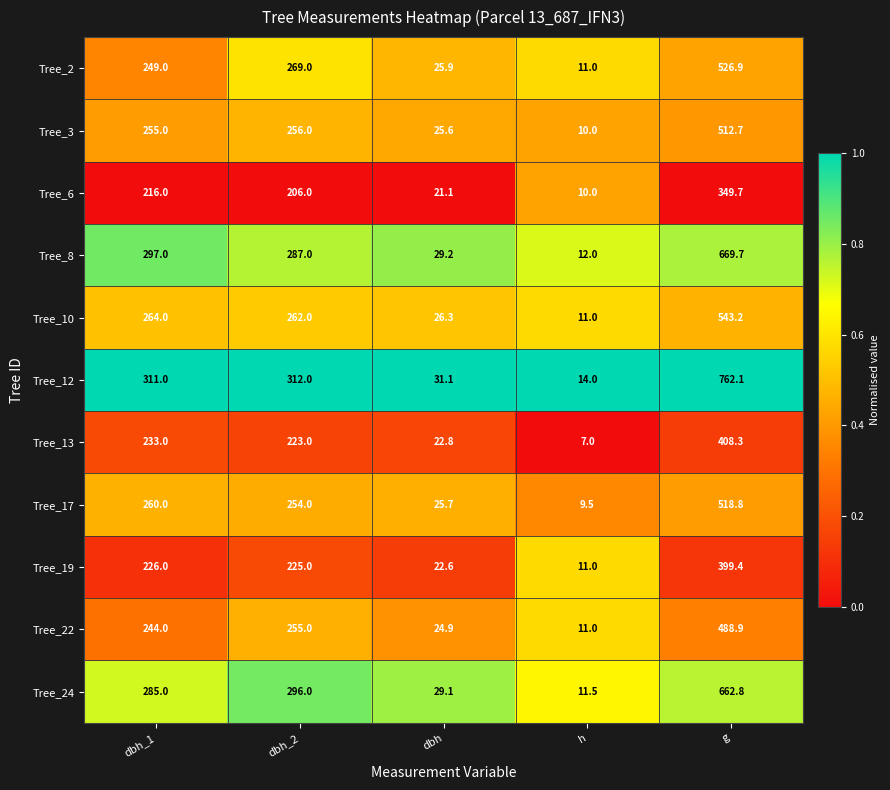

What is the greatest value displayed?

762.1